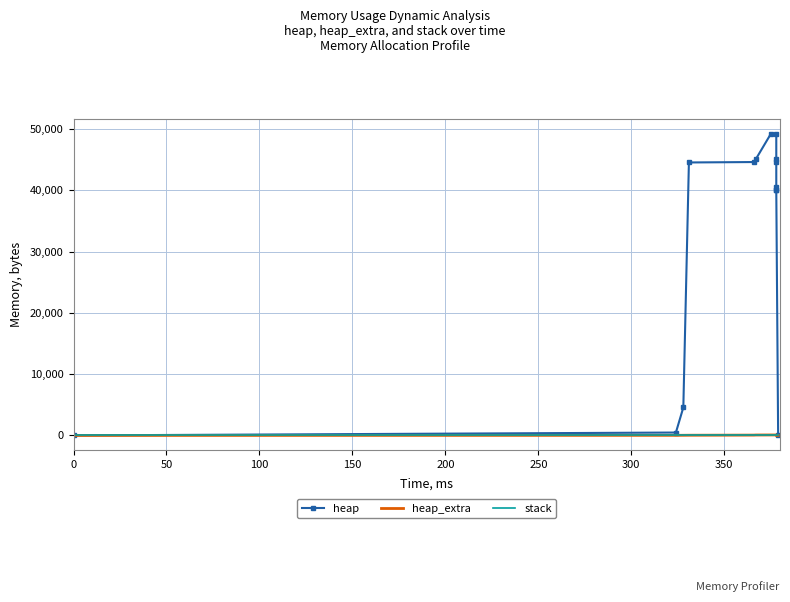

True or false: heap and heap_extra intersect in this chart.

False